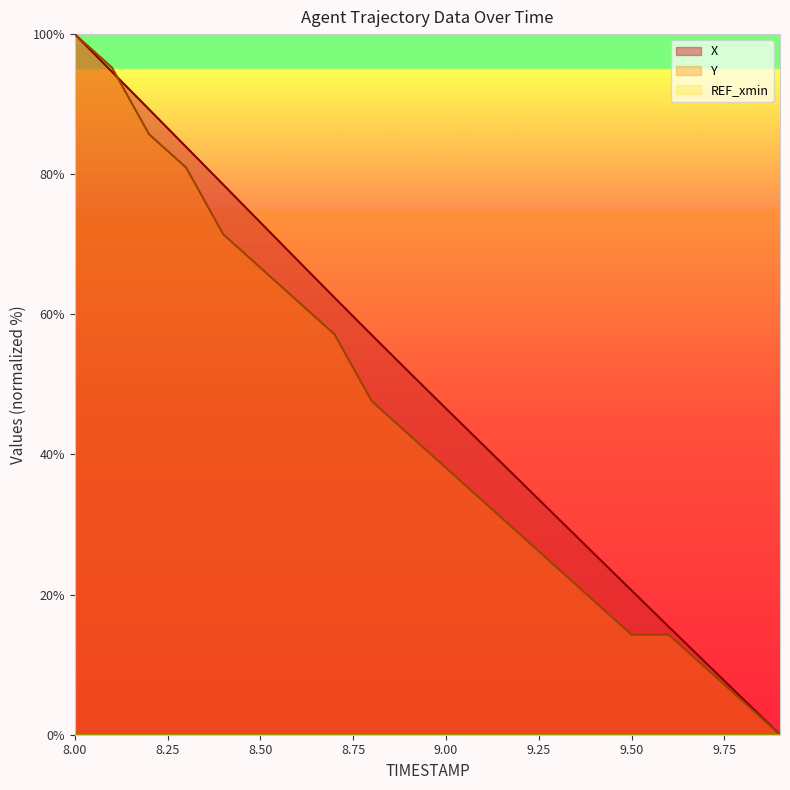

Which has a higher value, 8.9 or 8.5?

8.5